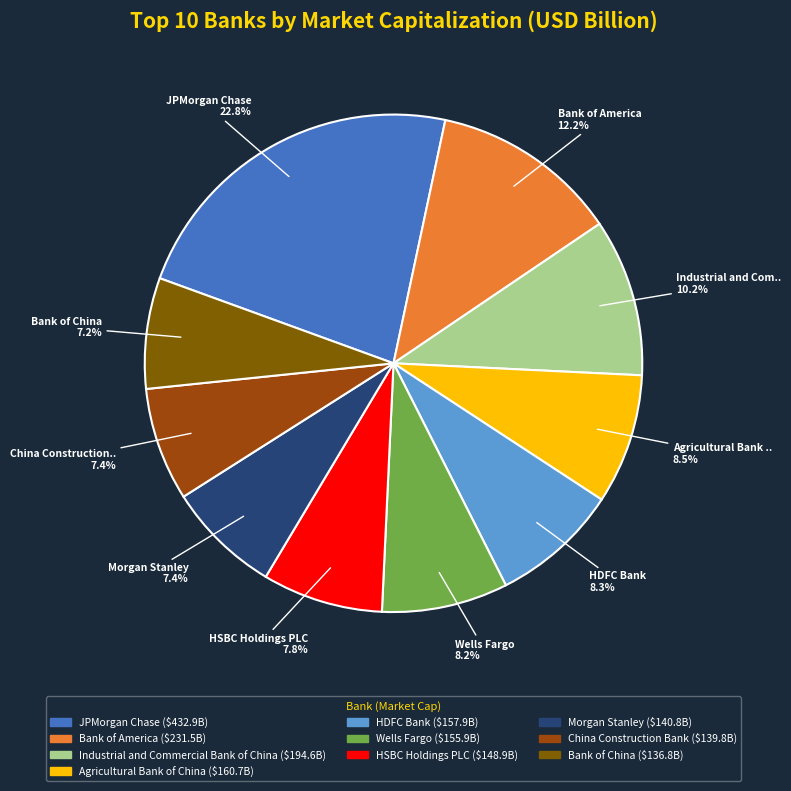

Is there any slice that represents more than half of the pie?

No